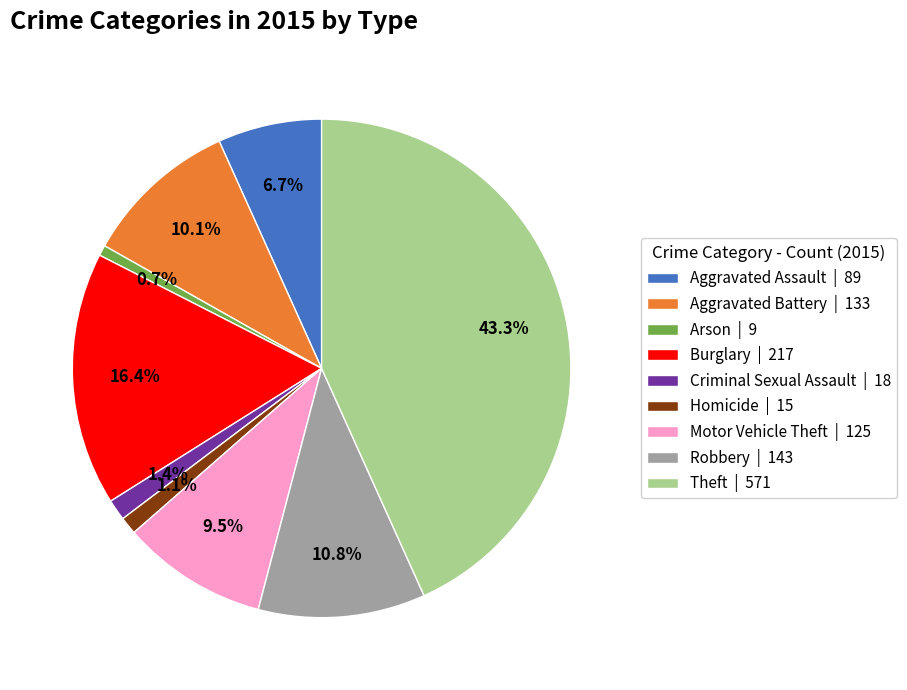

Is the sum of Theft and Burglary greater than half?

Yes